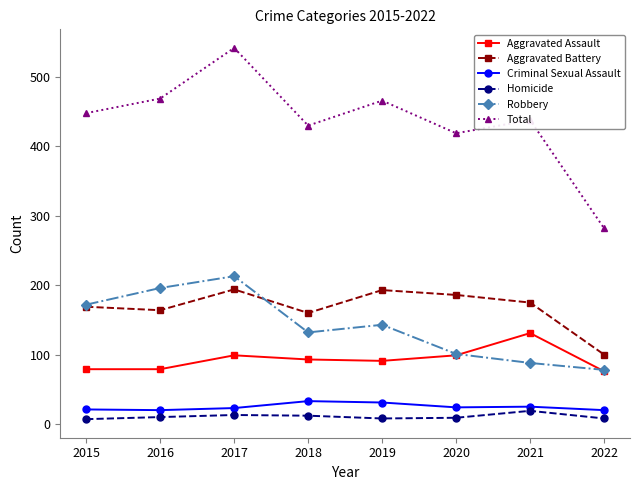

At how many categories does at least one series exceed 336?

7